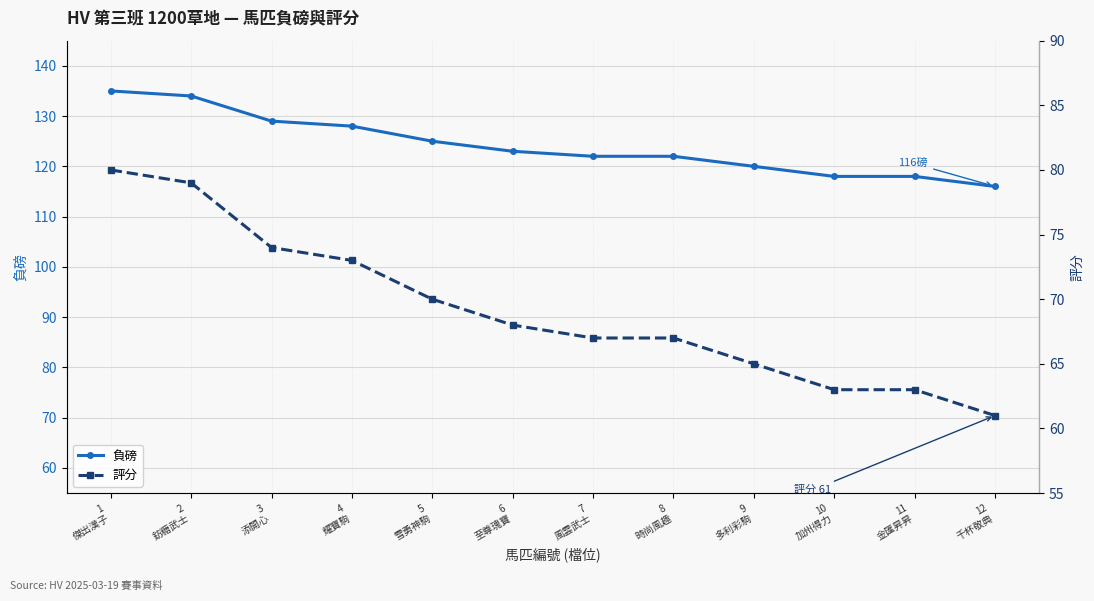

True or false: 評分 and 負磅 cross at least once.

False